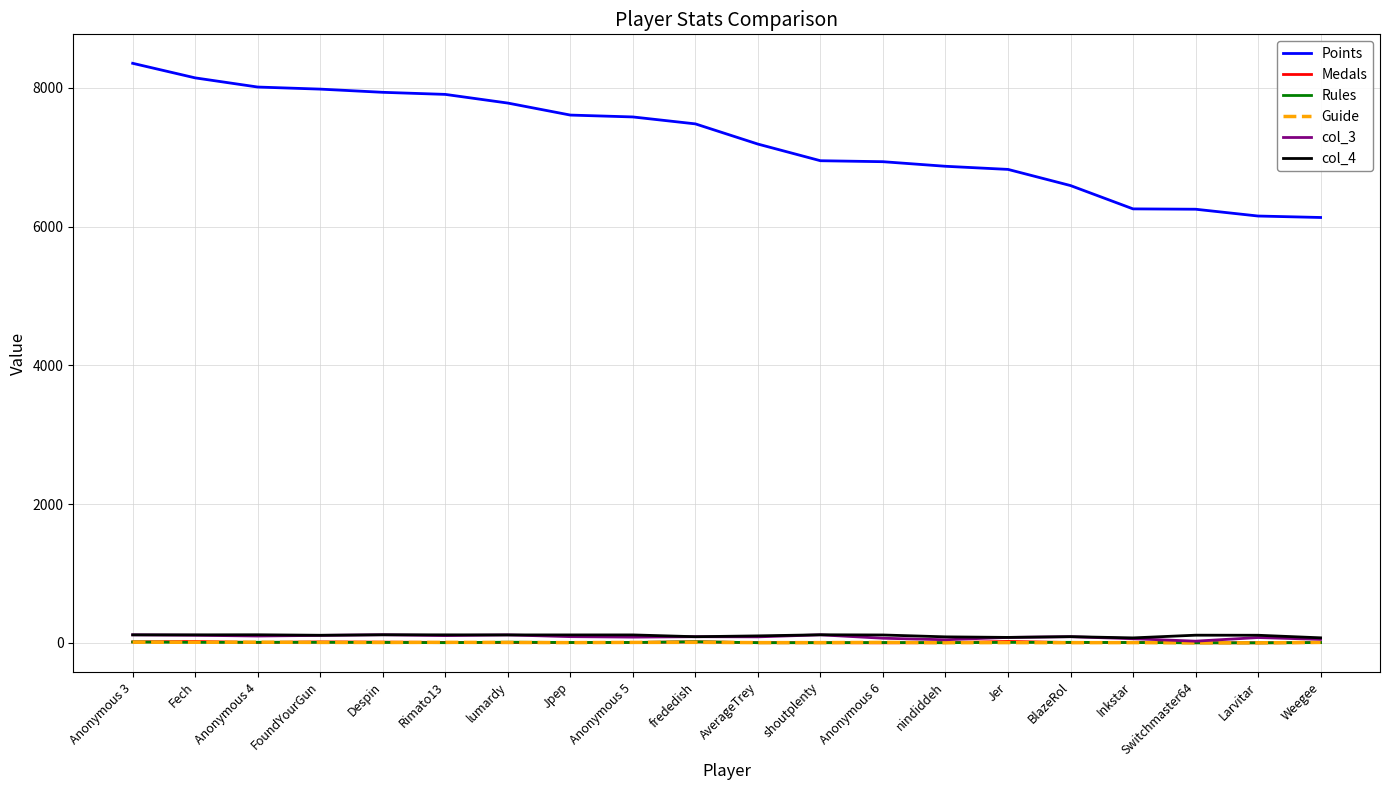

Count the number of categories in the chart.

20